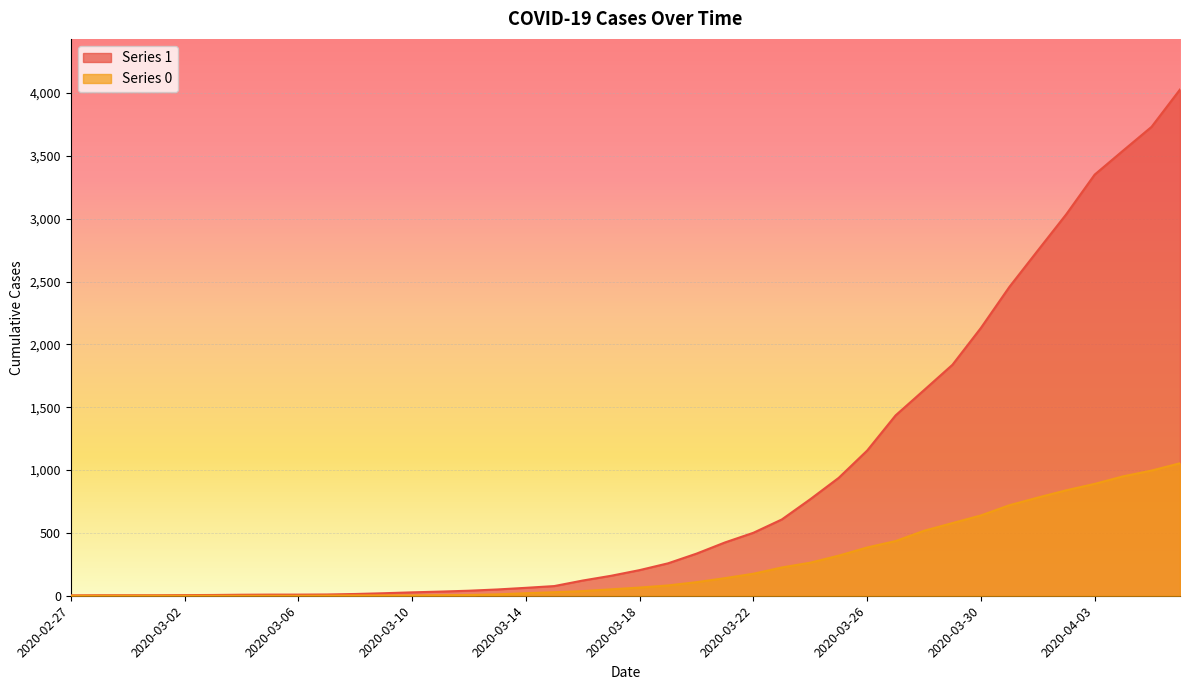

How many values in the 0 series exceed 65?

19